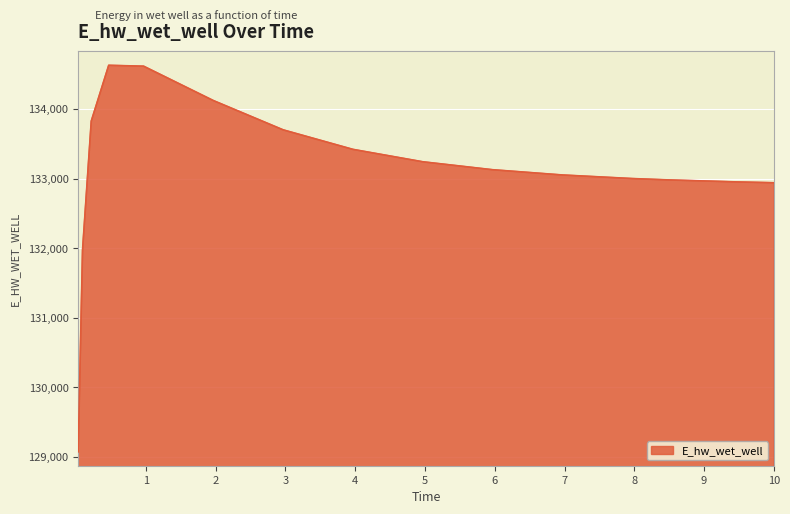

What is the greatest value displayed?

134628.0